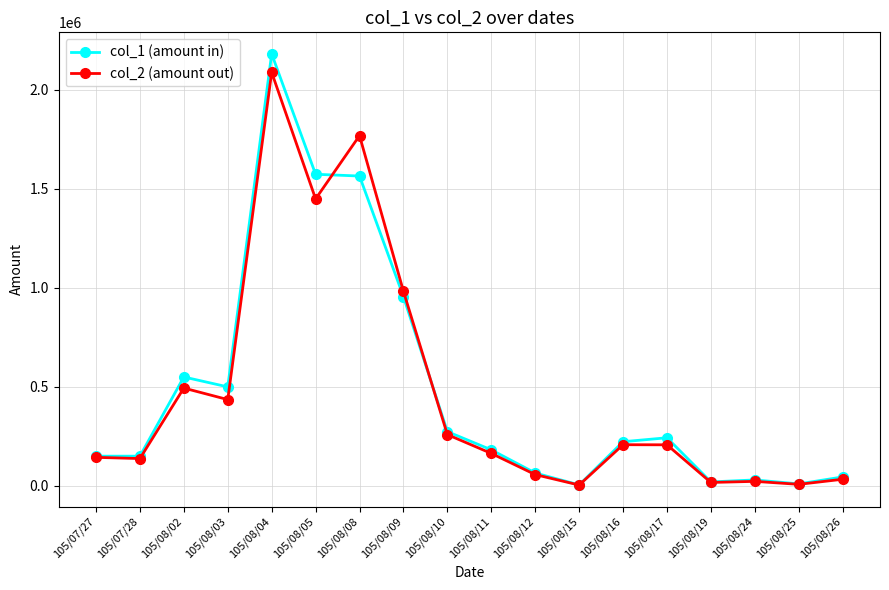

How many categories are shown in the chart?

18